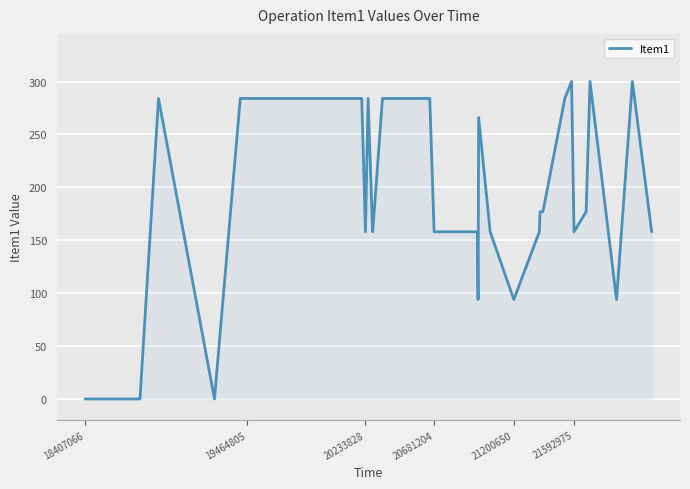

What is the difference between the maximum and minimum values?

300